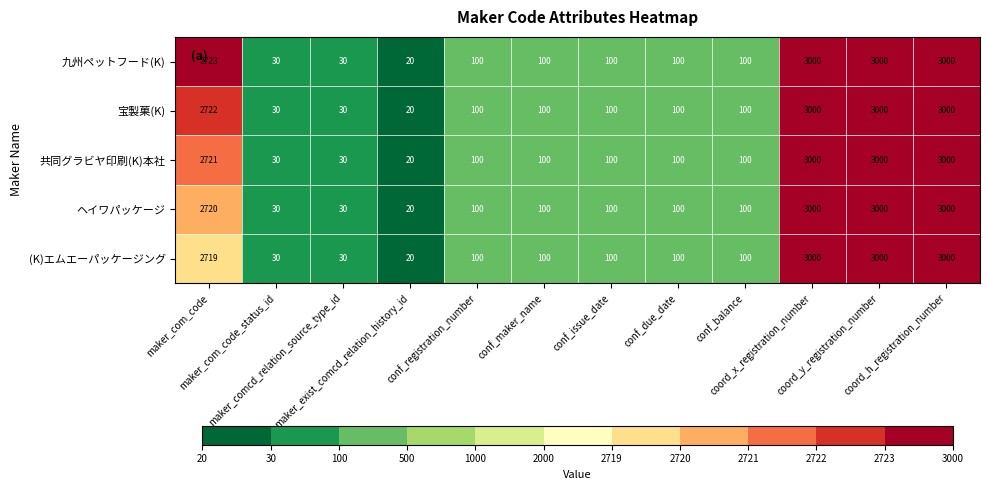

How many data points in 共同グラビヤ印刷(K)本社 are less than 100?

3